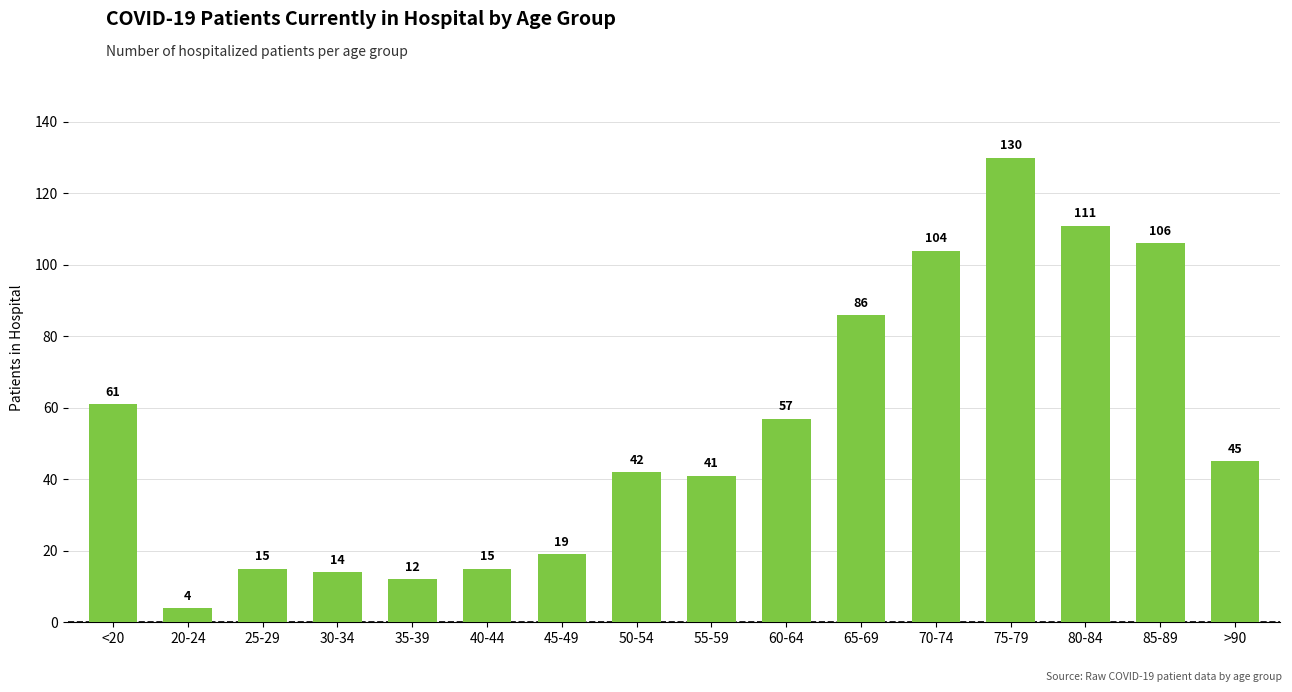

The chart shows a value of 45 at >90. True or false?

True